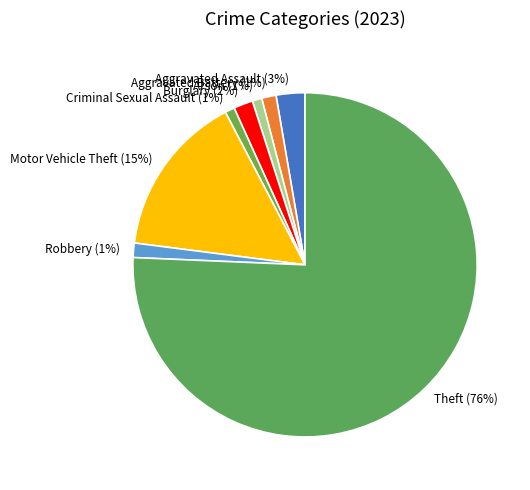

To the nearest percent, what is the combined percentage of Criminal Sexual Assault and Aggravated Battery?

2%